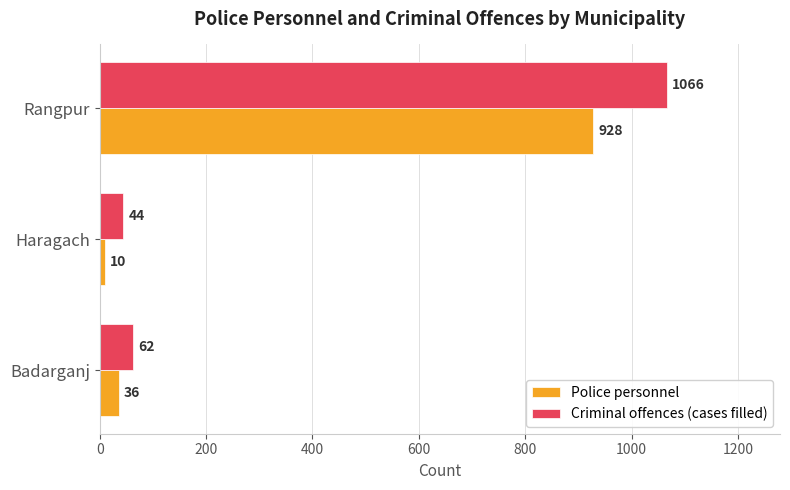

At which label does Police personnel reach its minimum?

Haragach